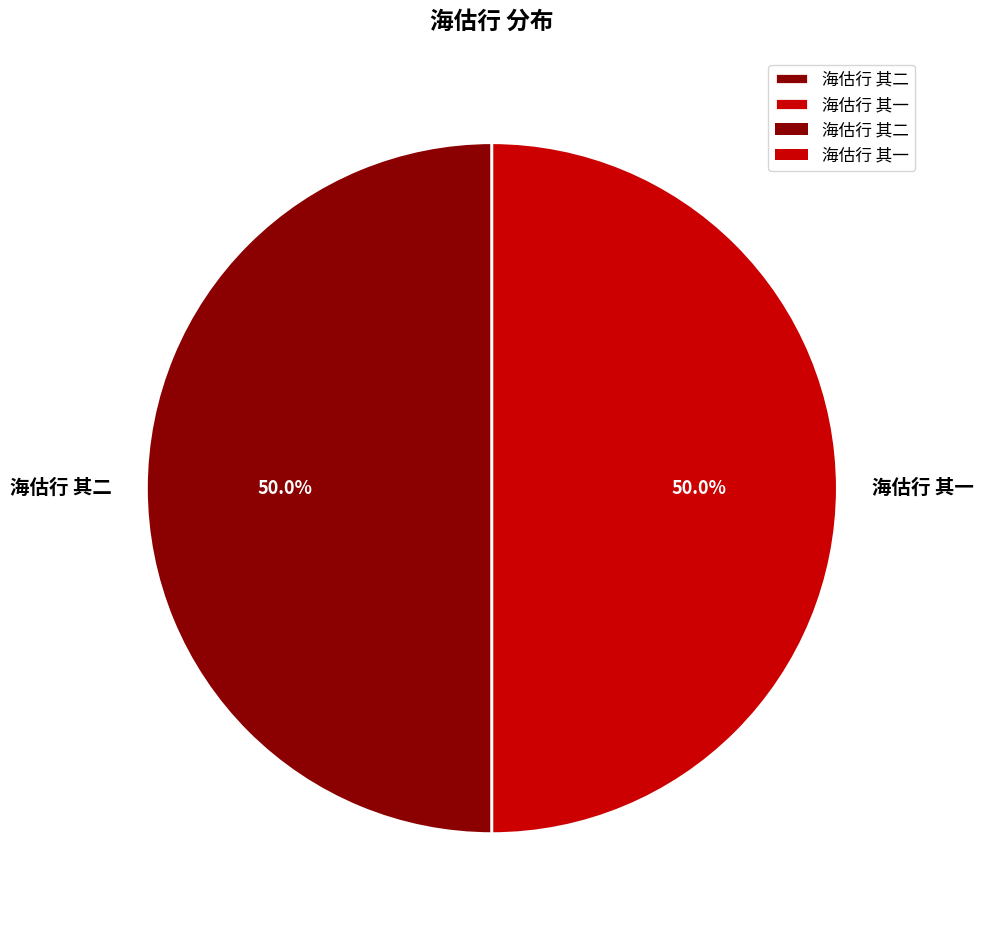

Combined, do 海估行 其二 and 海估行 其一 account for over 50%?

Yes